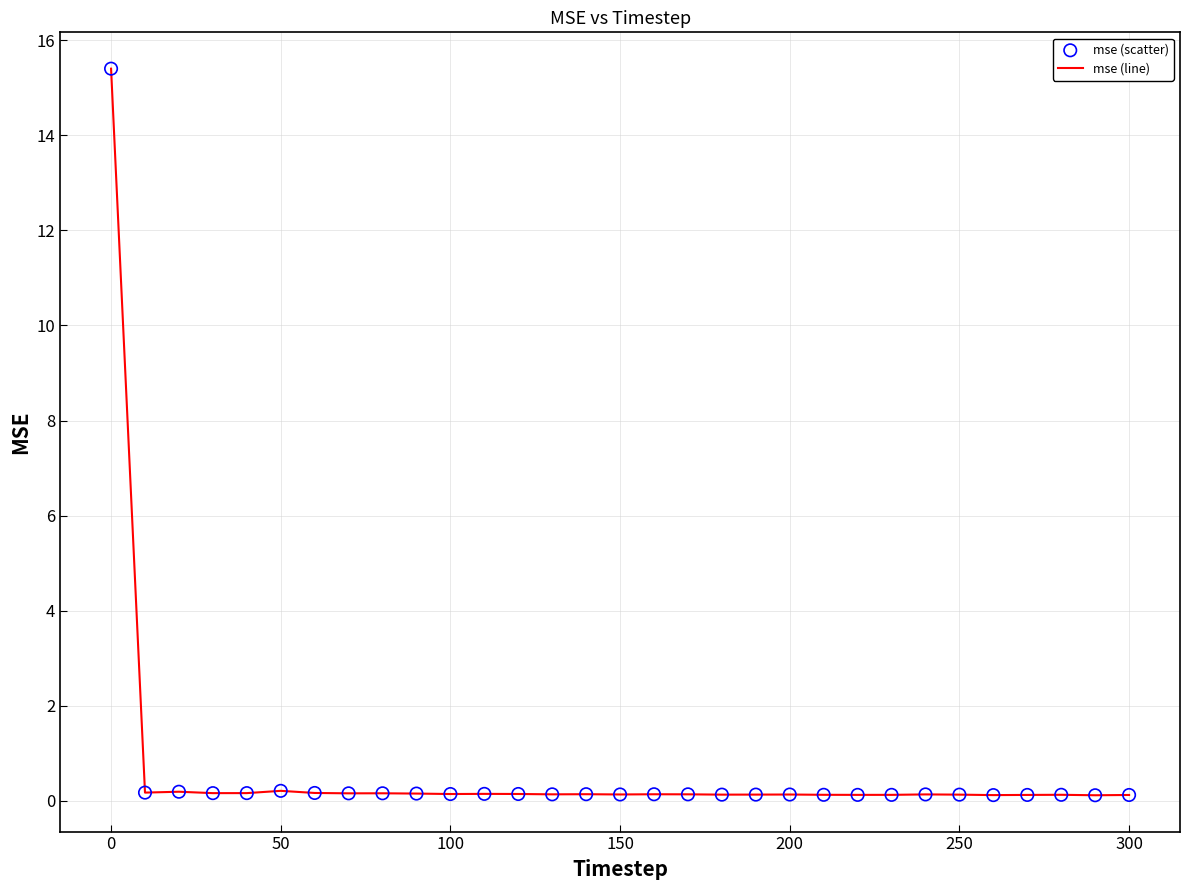

What is the maximum value shown in the chart?

15.4